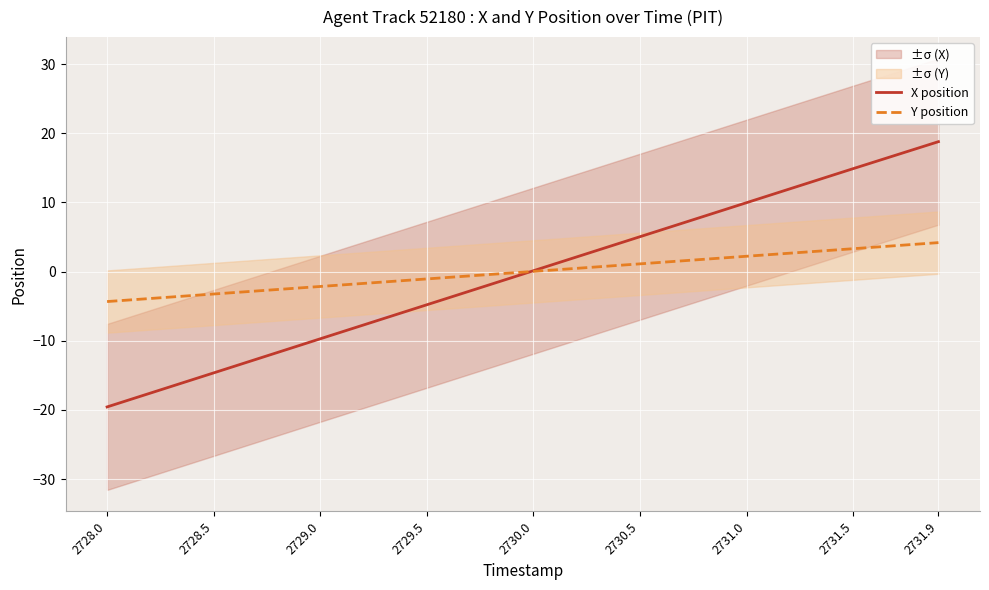

How many lines are shown in the chart?

2